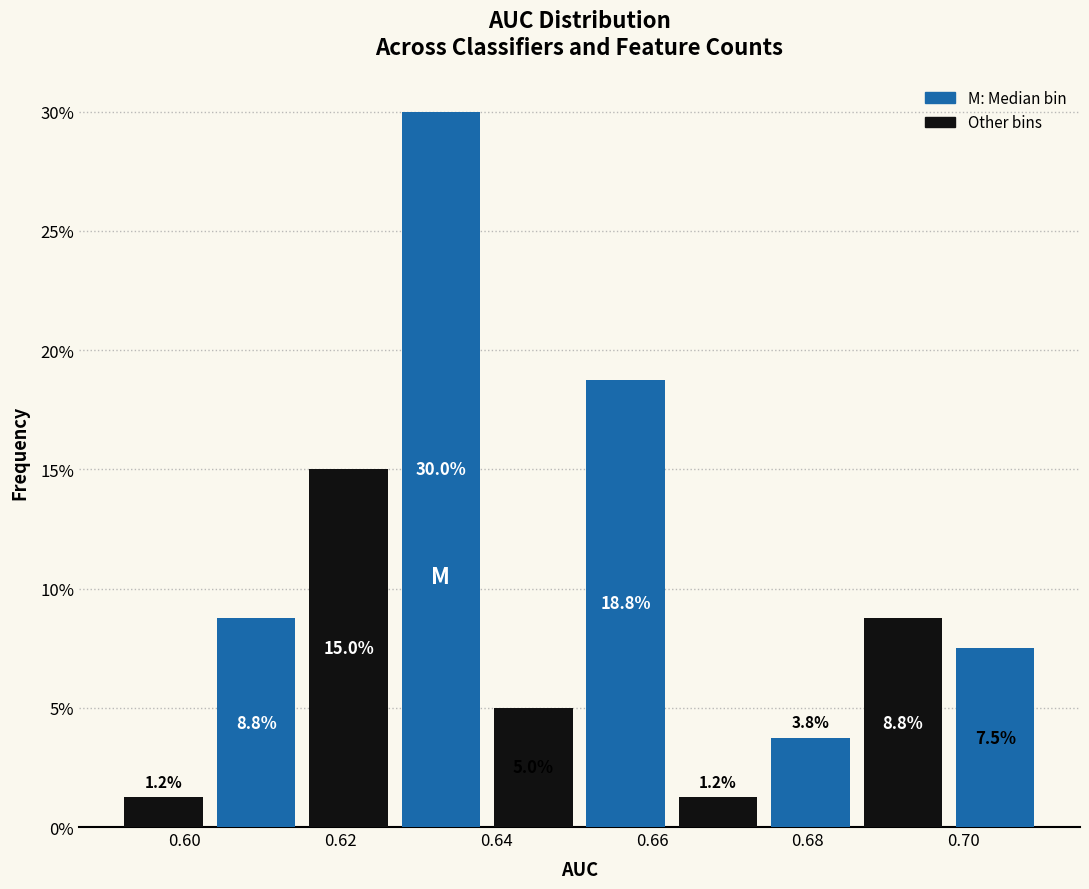

Reading left to right, transcribe this chart: for each bar, give the range it covers on the x-axis and its height. The bar edges are not printed on the chart, so give them approximately, as read against the axis.

0.592 to 0.604: 1.2
0.604 to 0.616: 8.8
0.616 to 0.626: 15.0
0.626 to 0.638: 30.0
0.638 to 0.650: 5.0
0.650 to 0.662: 18.8
0.662 to 0.674: 1.2
0.674 to 0.686: 3.8
0.686 to 0.698: 8.8
0.698 to 0.710: 7.5